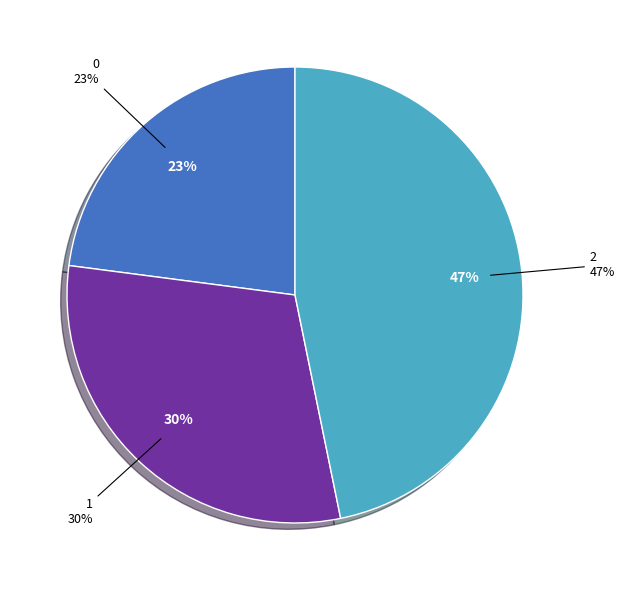

Which has a higher value, 1 or 2?

2